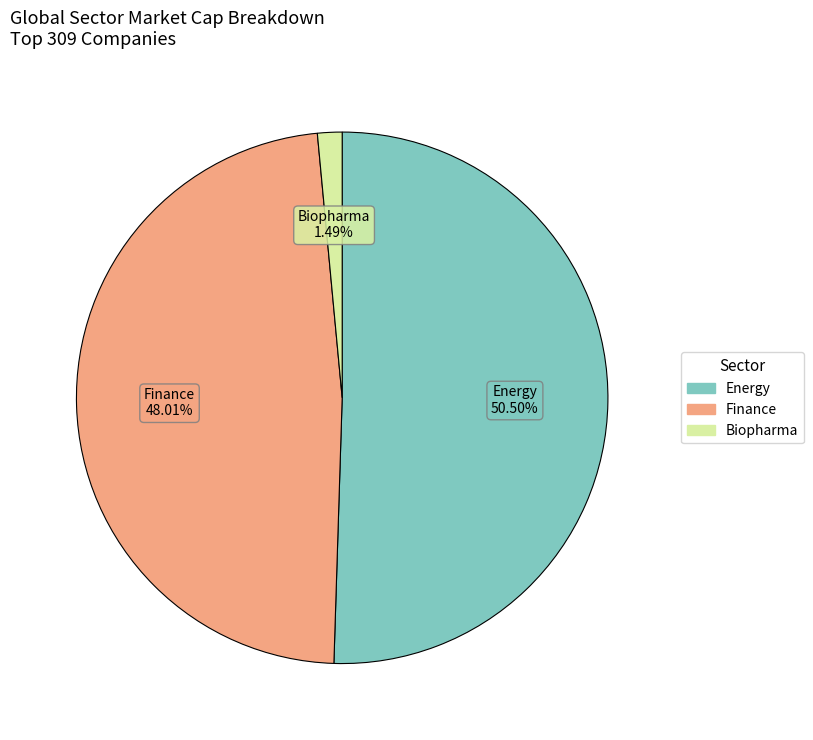

Combined, do Biopharma and Finance account for over 50%?

No